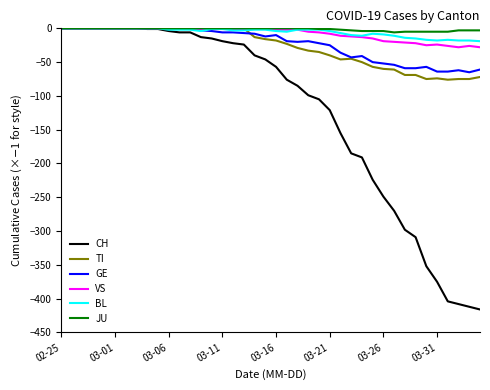

How many JU values are between -3 and 0?

31